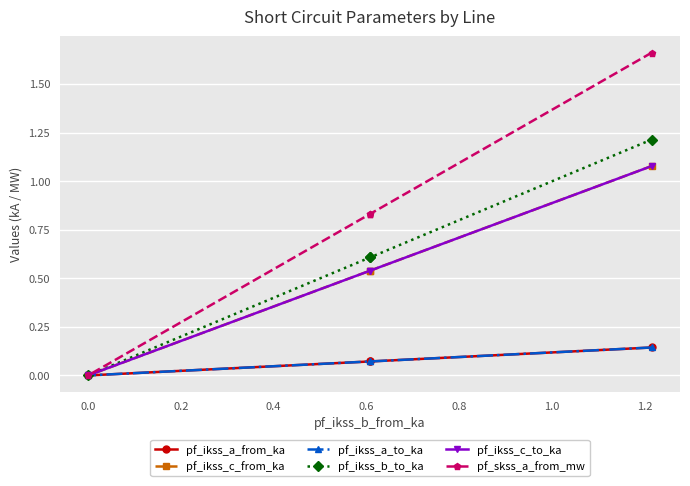

What are all the series names shown in the legend?

pf_ikss_a_from_ka, pf_ikss_c_from_ka, pf_ikss_a_to_ka, pf_ikss_b_to_ka, pf_ikss_c_to_ka, pf_skss_a_from_mw